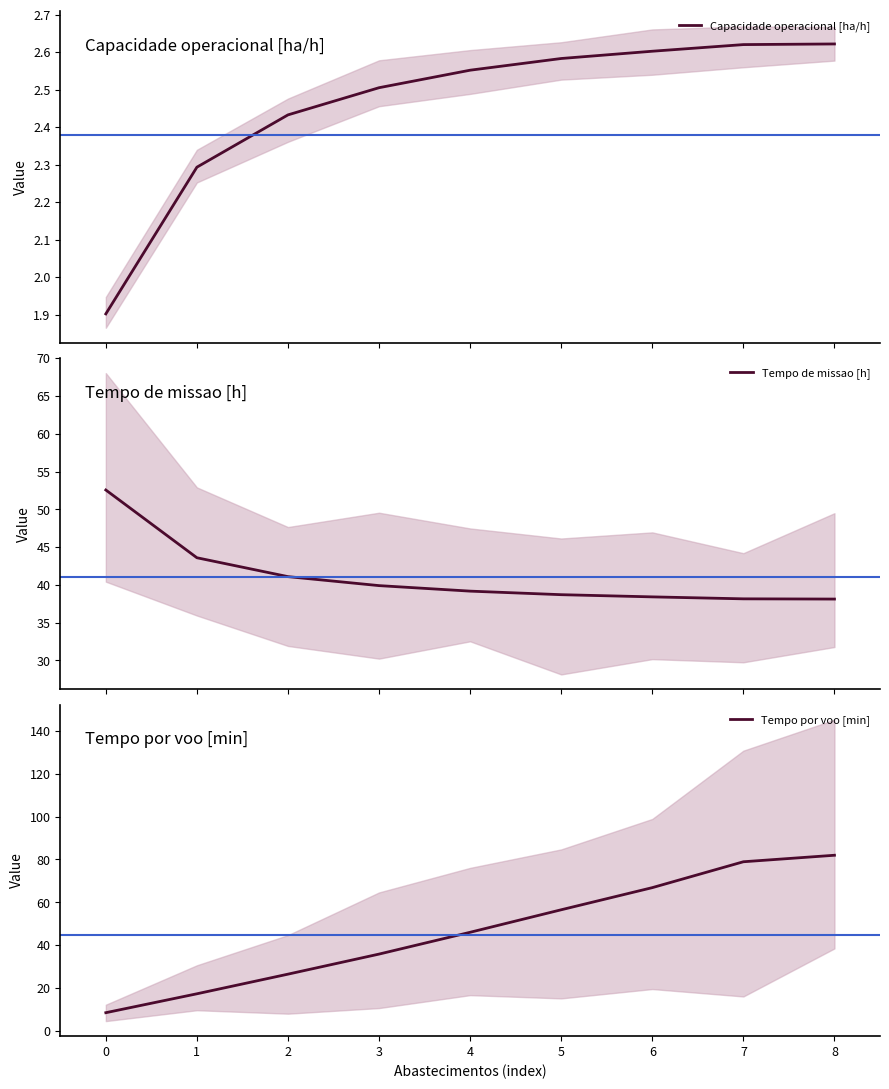

How many times do Tempo por voo [min] and Tempo de missao [h] cross each other?

1